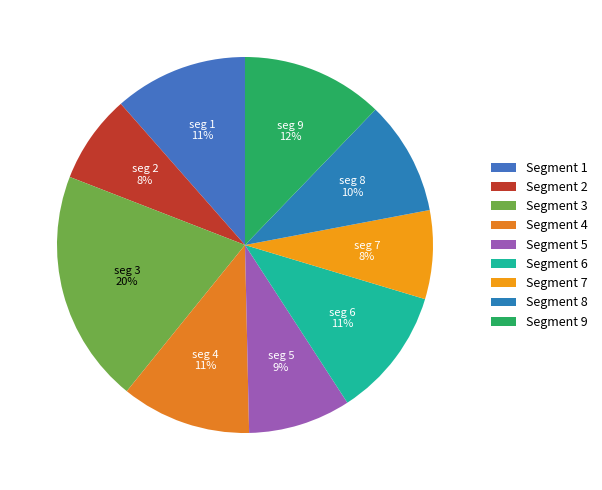

Rank the categories by value from highest to lowest.

signal segment 3, signal segment 9, signal segment 1, signal segment 6, signal segment 4, signal segment 8, signal segment 5, signal segment 7, signal segment 2